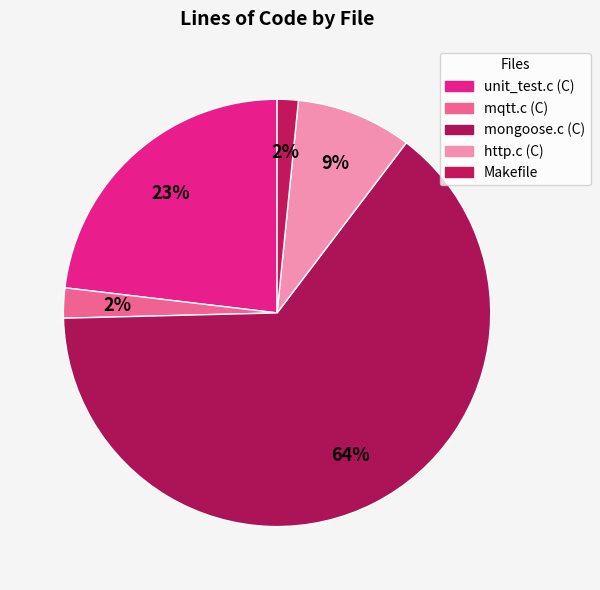

To the nearest percent, what portion does unit_test.c (C) represent?

23%